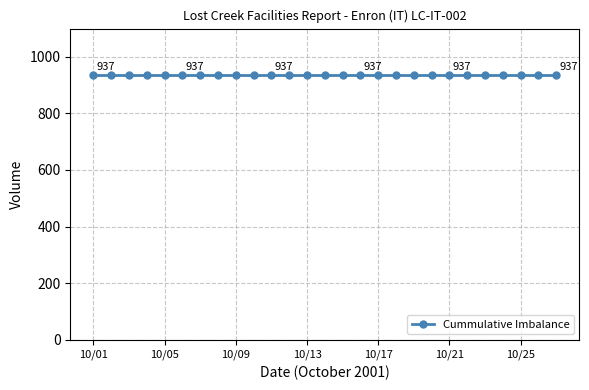

Which category has the highest value across all series?

10/01